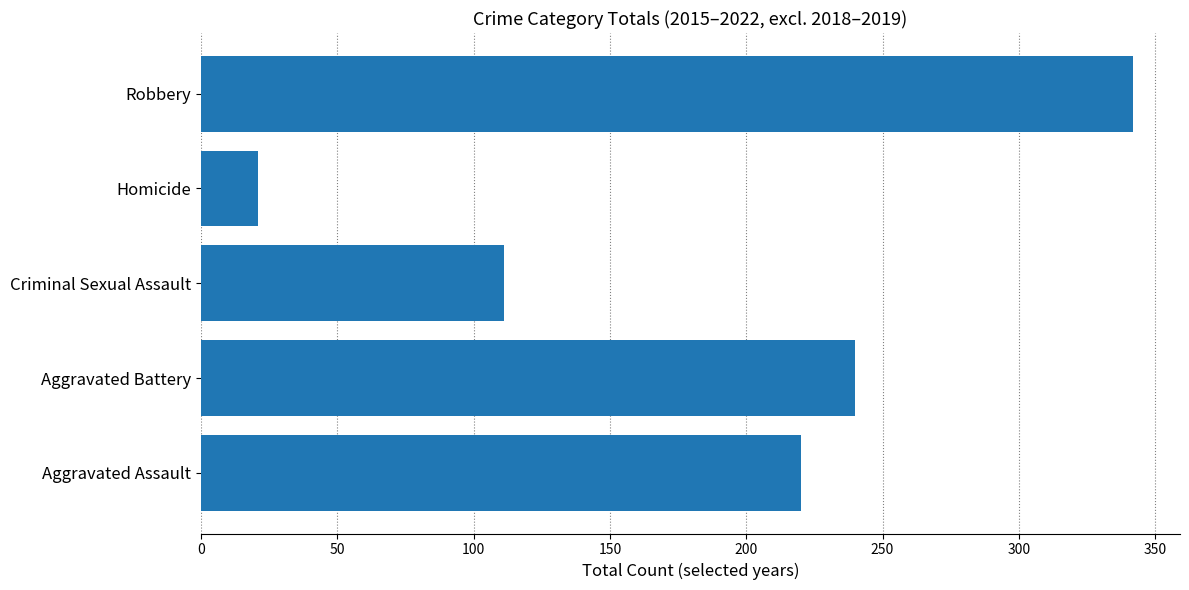

What is the change in value from Aggravated Battery to Robbery?

+102